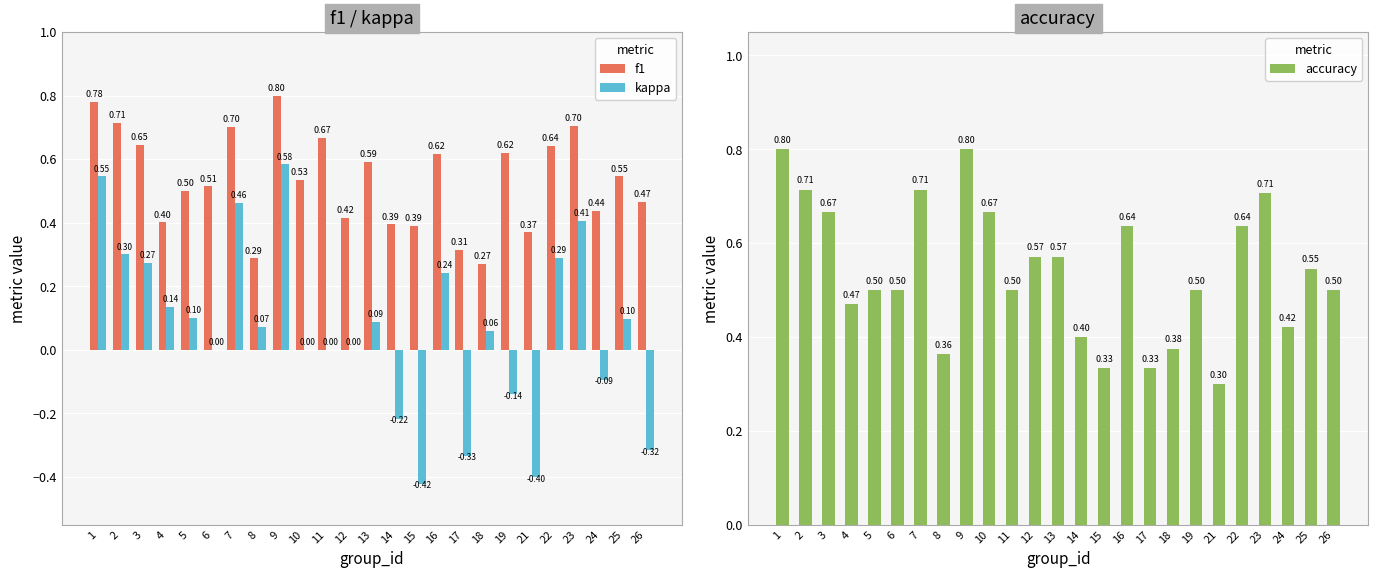

What is the difference between the accuracy values at 4 and 14?

0.1